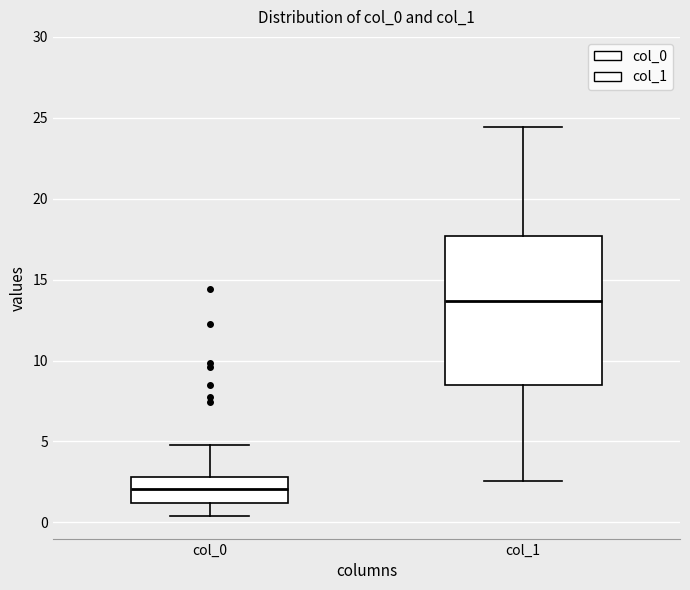

Which box has the lowest median line?

col_0